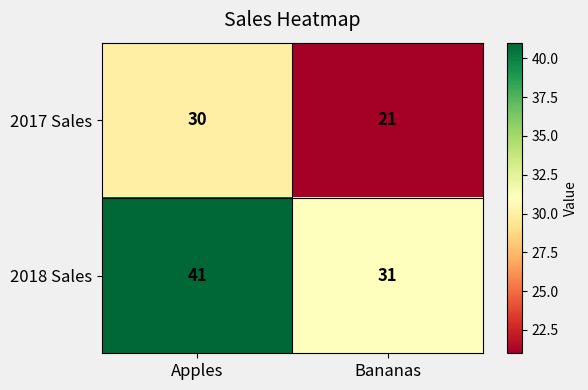

The 2017 Sales series shows 30 at Apples. True or false?

True